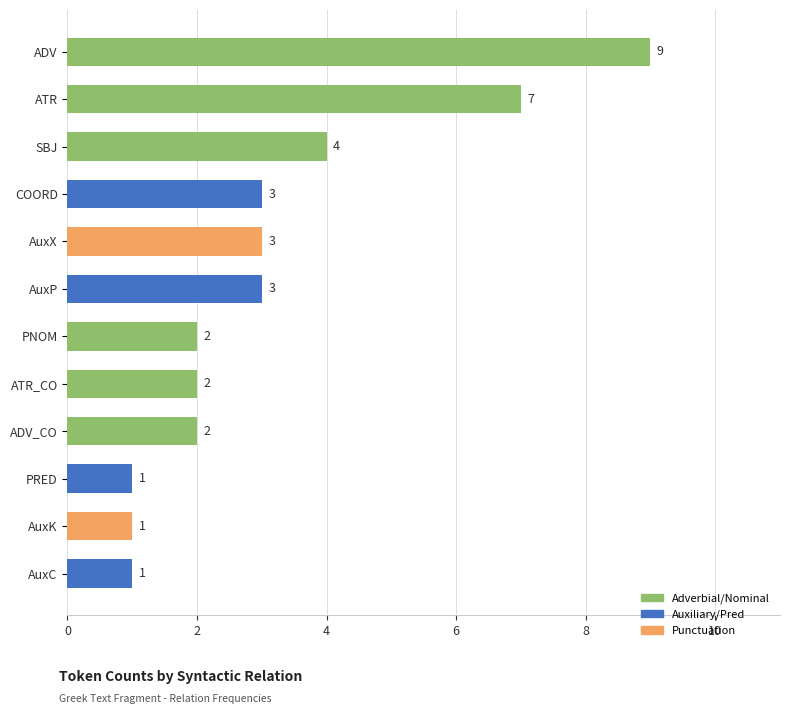

What is the difference between the maximum and minimum values?

8